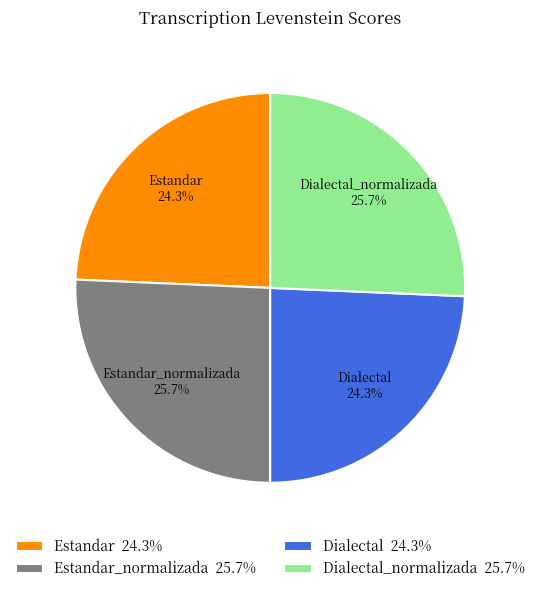

Is it true that Dialectal is 17% of the pie?

False